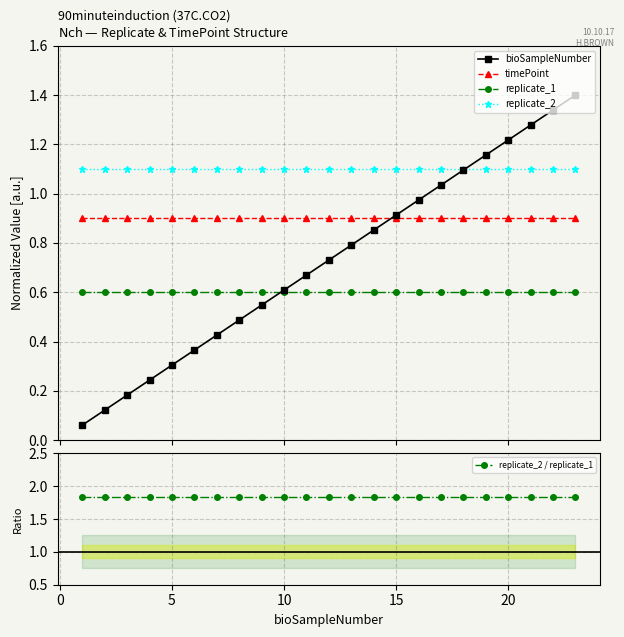

What is the highest value of the replicate_2 series?

1.1